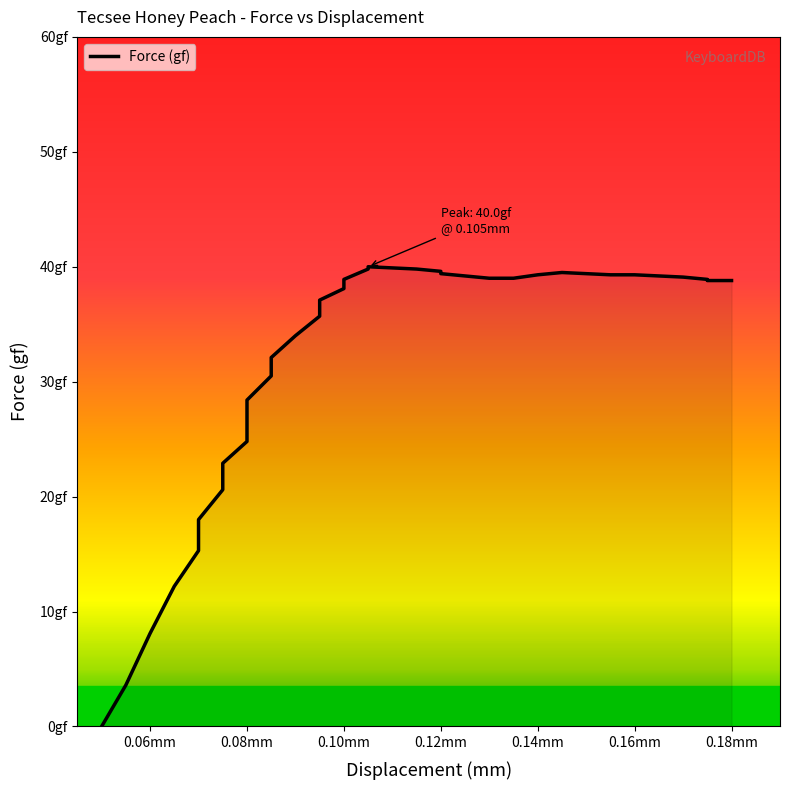

Where is the first local maximum?

0.105